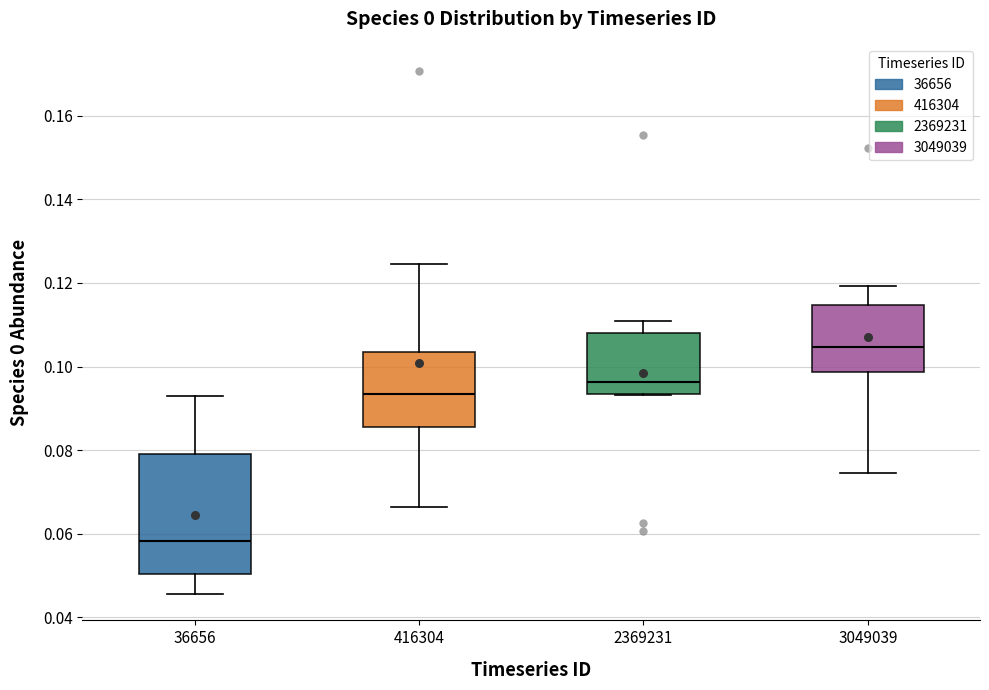

Reading left to right, transcribe this box plot: for each box, give where its median line is, the range the box spans, and where its two whiskers end, as read against the y-axis. The values are not printed on the chart, so give them approximately, as read against the axis.

36656: median 0.058, box 0.050 to 0.080, whiskers 0.046 to 0.092
416304: median 0.094, box 0.086 to 0.104, whiskers 0.066 to 0.124
2369231: median 0.096, box 0.094 to 0.108, whiskers 0.094 to 0.110
3049039: median 0.104, box 0.098 to 0.114, whiskers 0.074 to 0.120